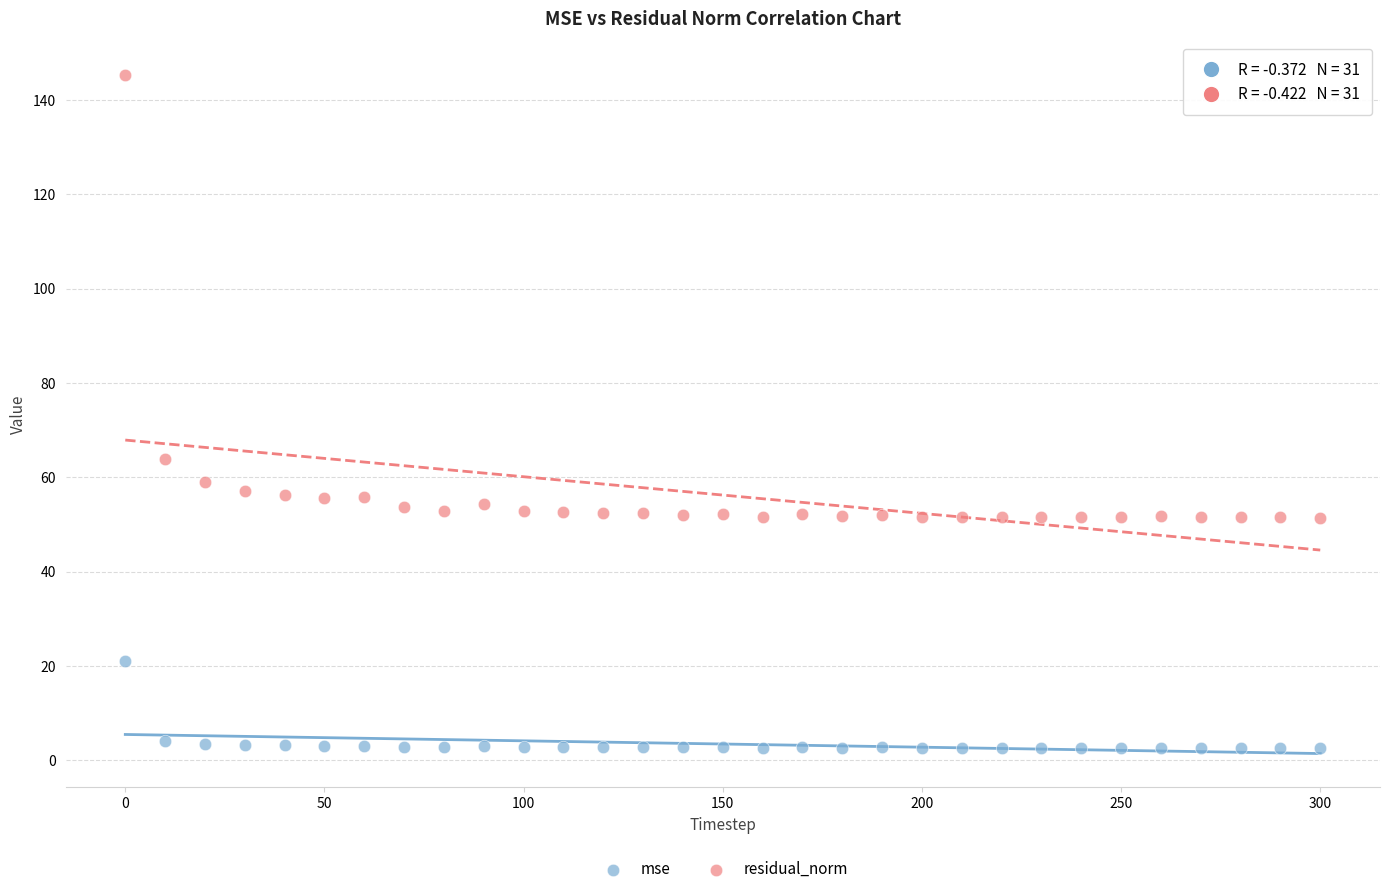

Across all series, what Y value is closest to 73?

63.8